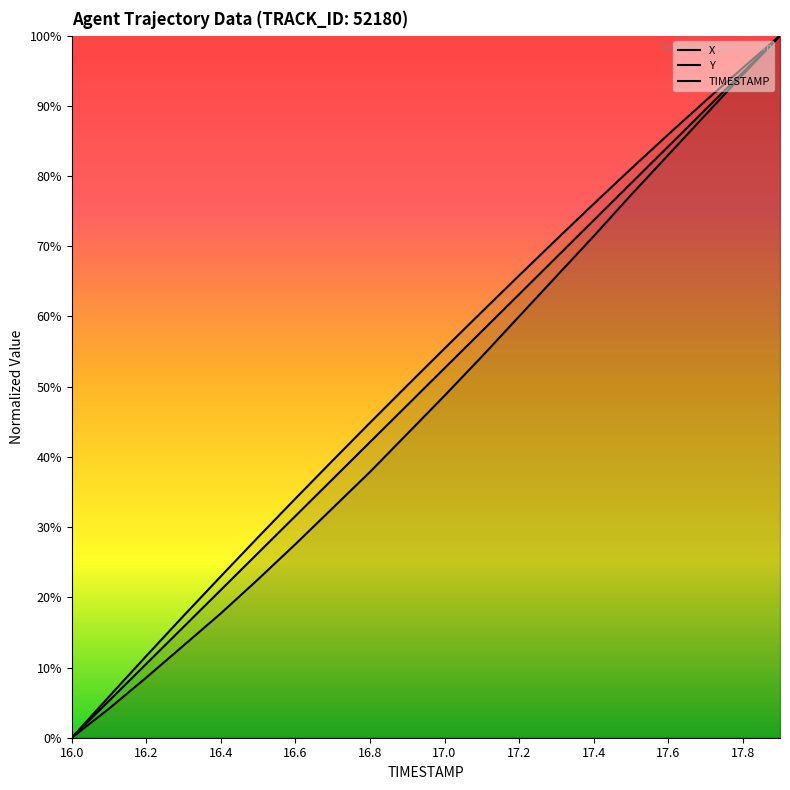

At which label is X closest to 0?

16.0